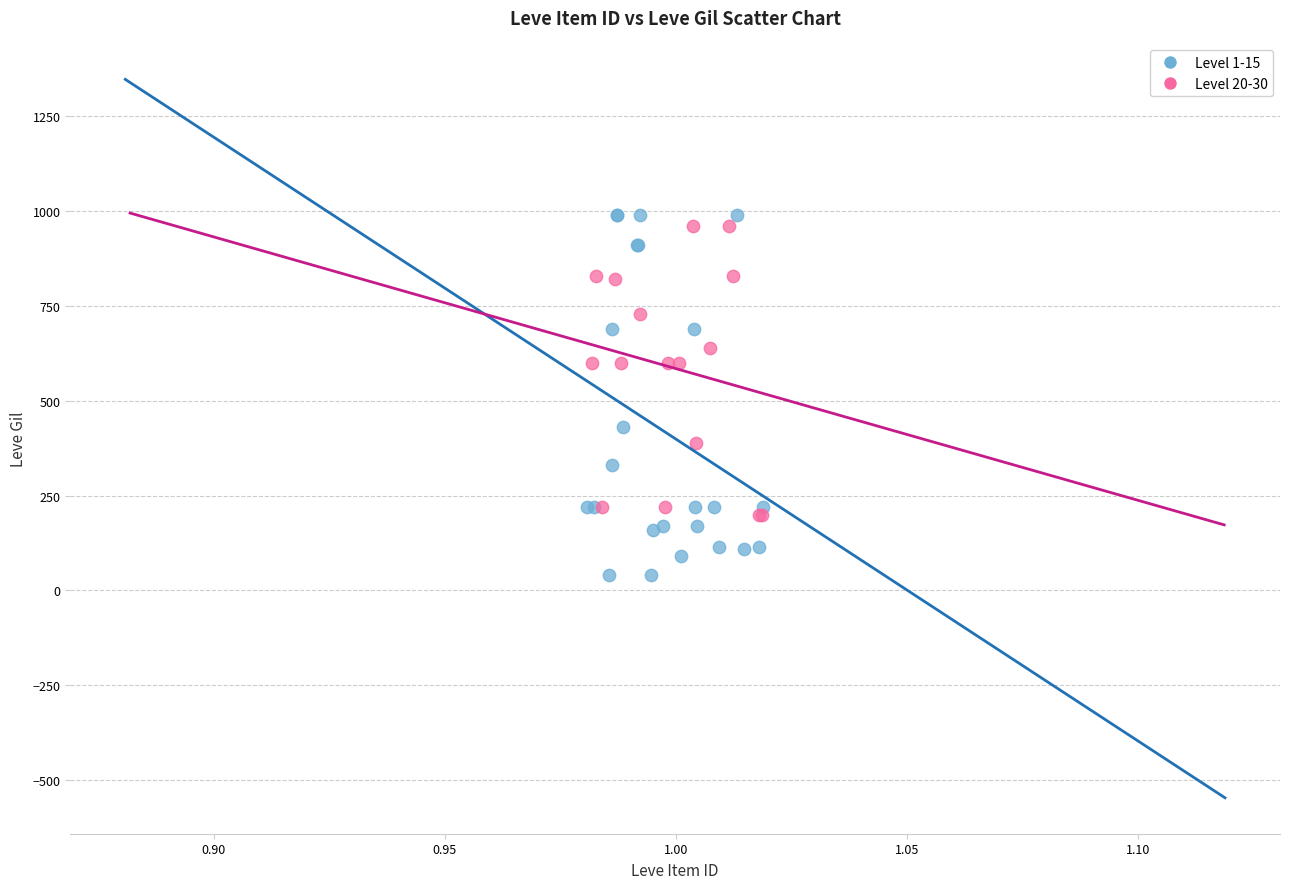

Which series has the widest spread of Y values?

Level 1-15